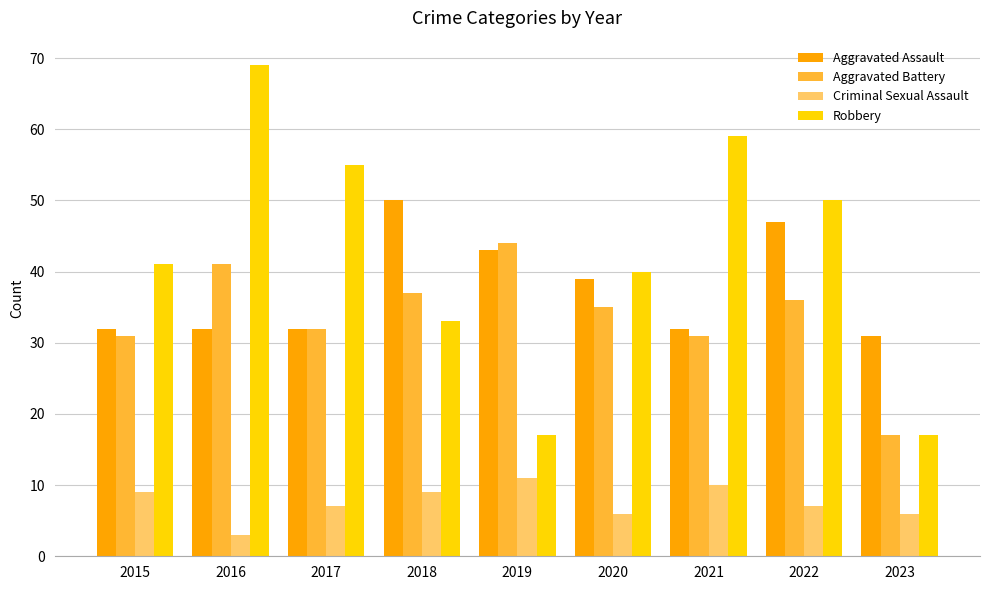

Between 2015 and 2016, which series saw the biggest shift?

Robbery